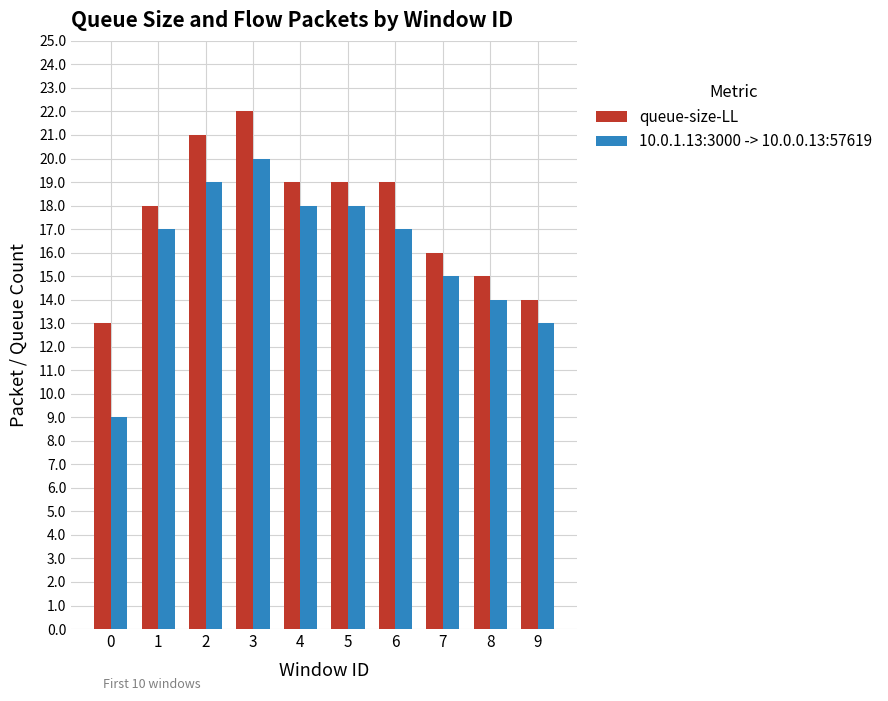

Does the chart contain stacked bars?

No